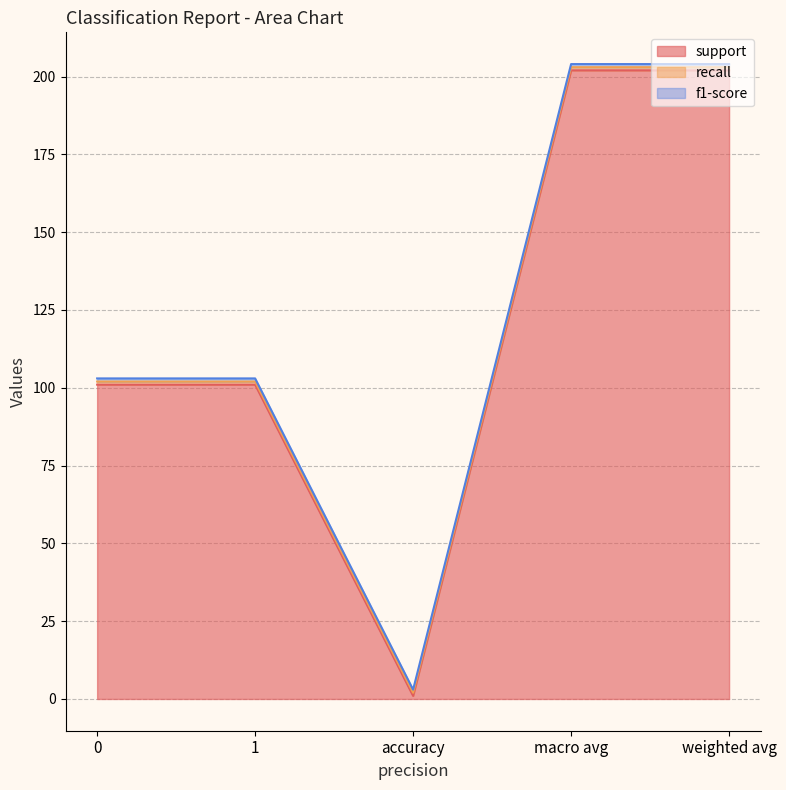

What is the total value across all series at weighted avg?

204